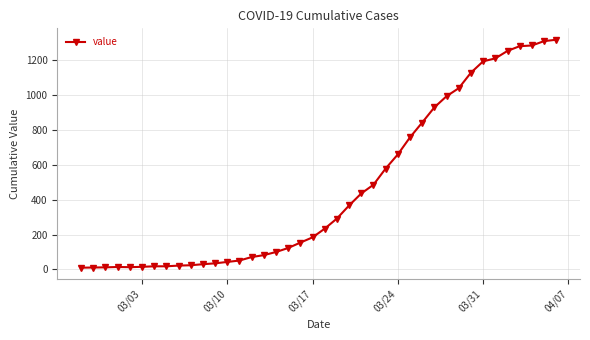

What is the average value?

466